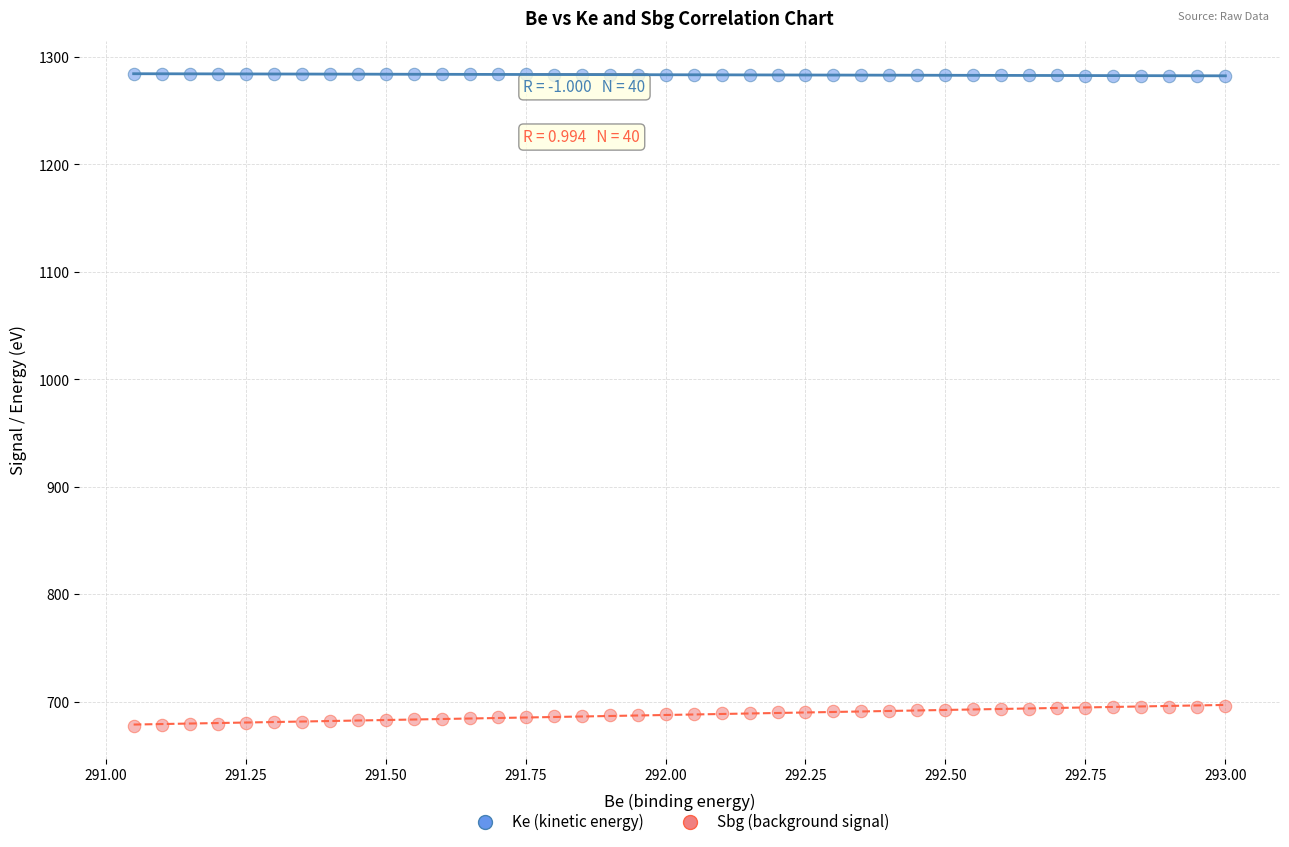

Which series contains the lowest Y value?

Sbg (background signal)